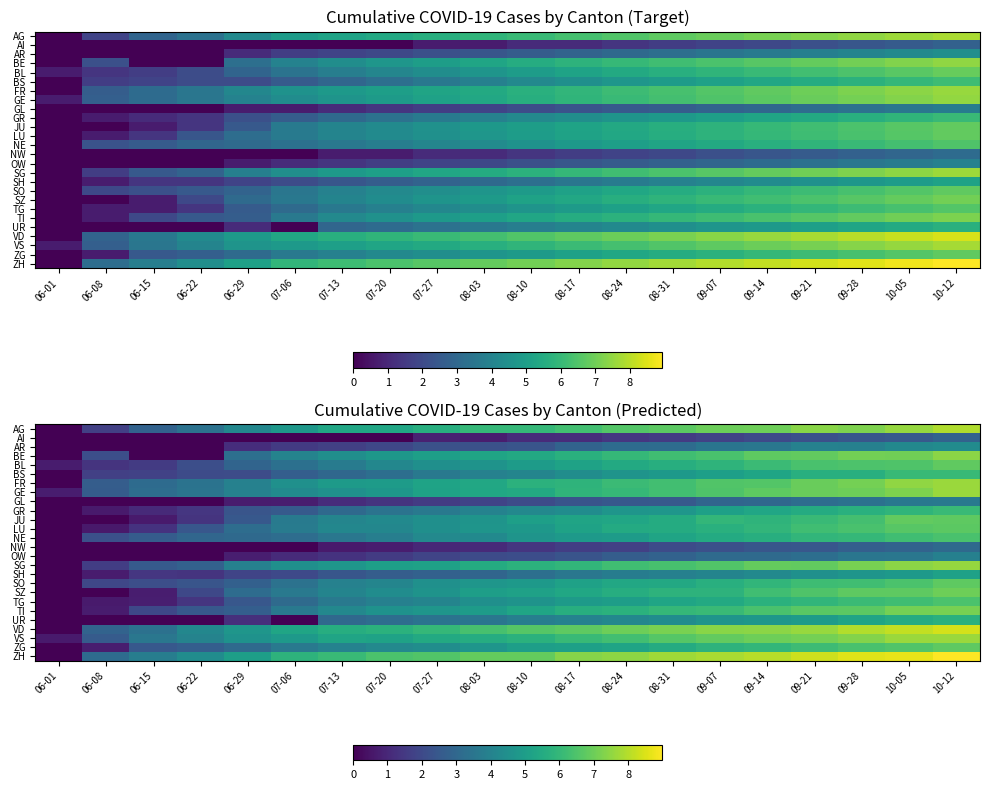

What is the difference between the highest and lowest values at 08-24?

6.0